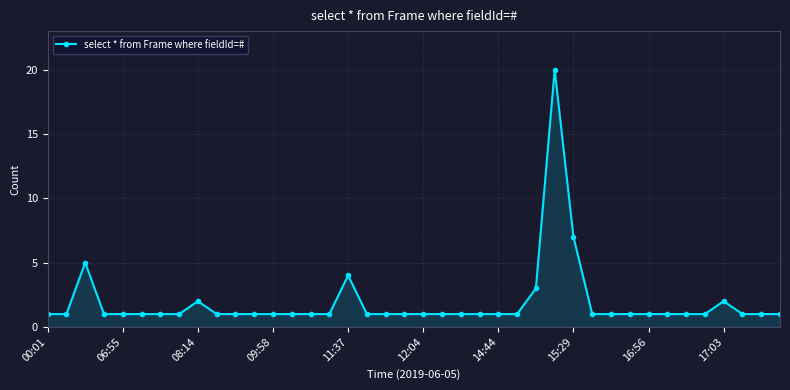

What is the value of the 23rd point from the left?

1